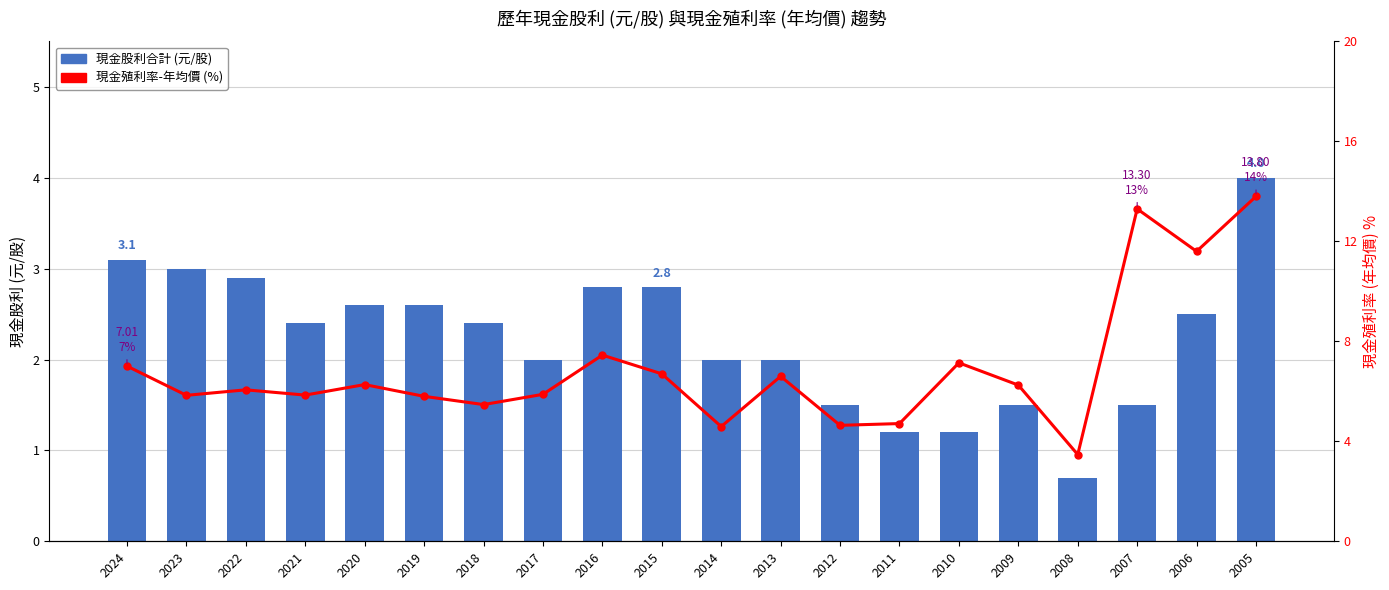

The 現金殖利率-年均價 (%) series shows 6.6 at 2007. True or false?

False